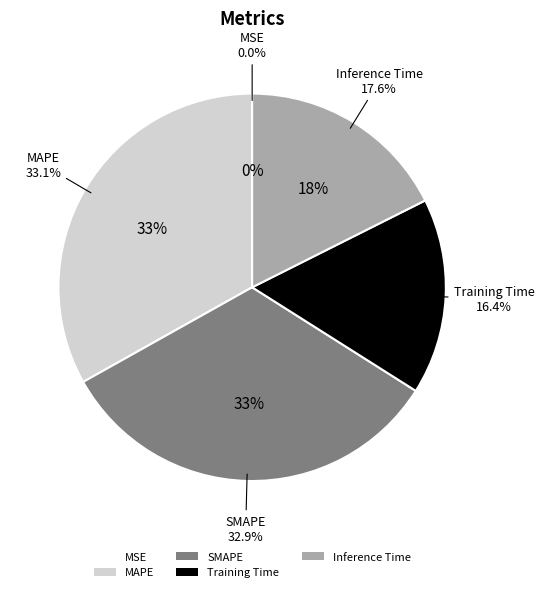

To the nearest percent, what percentage of the pie is SMAPE?

33%